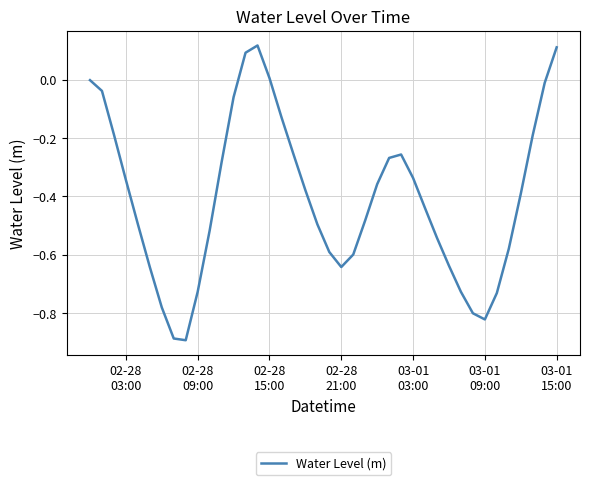

Reading left to right, what are all the values shown in this chart?

-0.0	-0.0	-0.2	-0.3	-0.5	-0.6	-0.8	-0.9	-0.9	-0.7	-0.5	-0.3	-0.1	0.1	0.1	0.0	-0.1	-0.3	-0.4	-0.5	-0.6	-0.6	-0.6	-0.5	-0.4	-0.3	-0.3	-0.3	-0.4	-0.5	-0.6	-0.7	-0.8	-0.8	-0.7	-0.6	-0.4	-0.2	-0.0	0.1